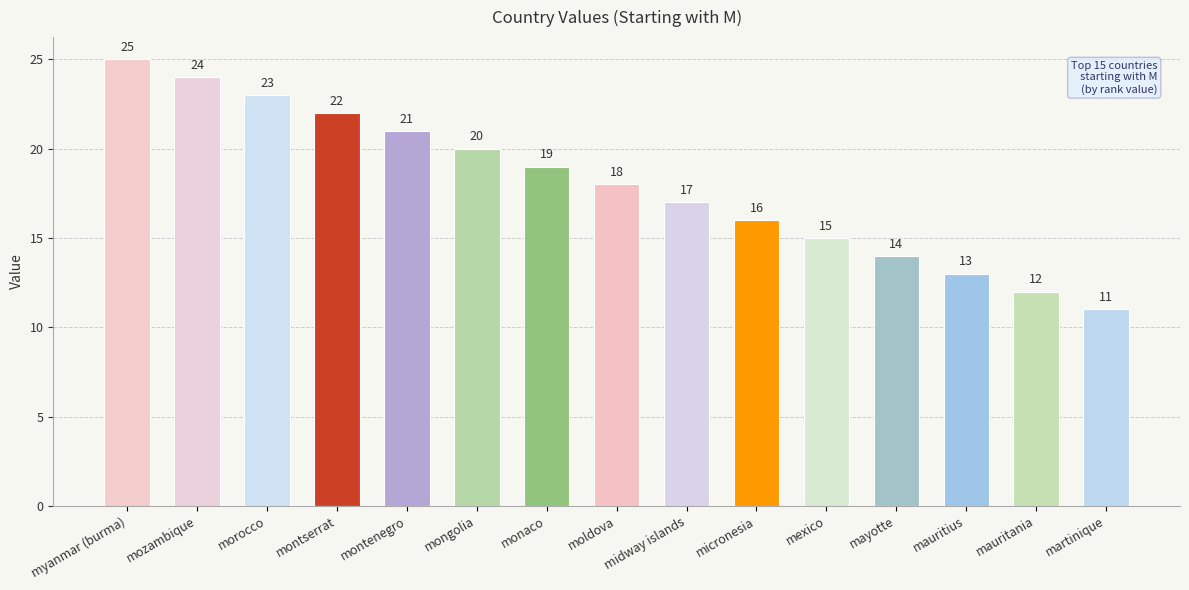

Rank the categories by value from lowest to highest.

martinique, mauritania, mauritius, mayotte, mexico, micronesia, midway islands, moldova, monaco, mongolia, montenegro, montserrat, morocco, mozambique, myanmar (burma)